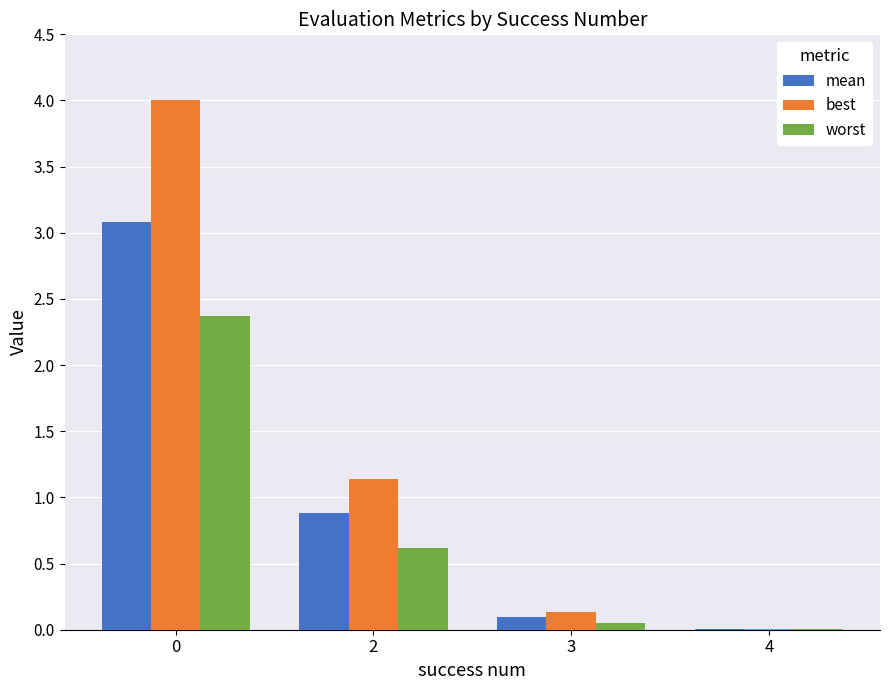

What is the greatest value displayed?

4.0